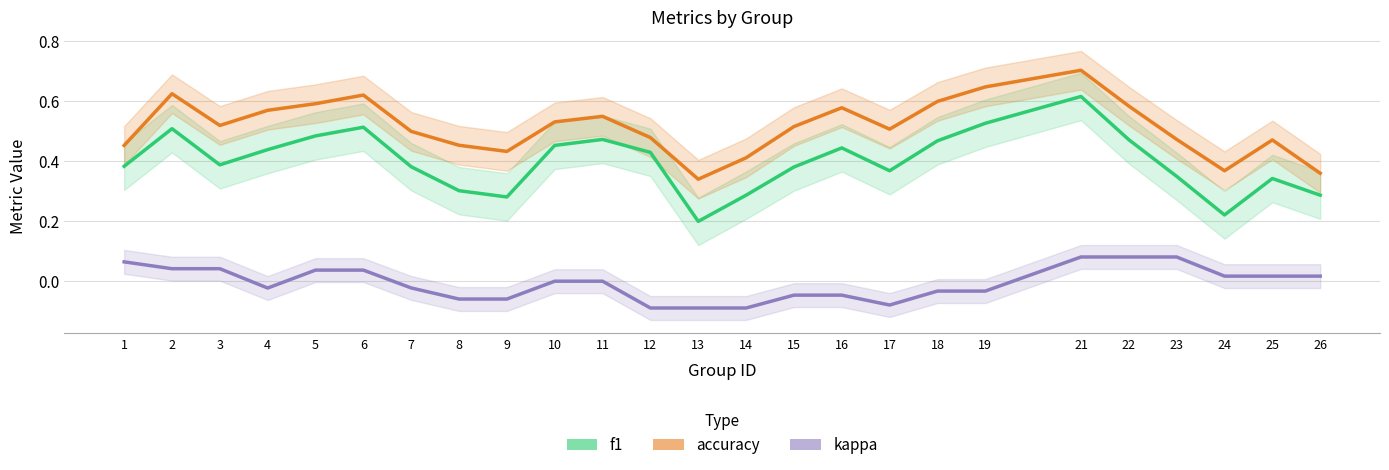

Which series has the widest spread of values?

f1